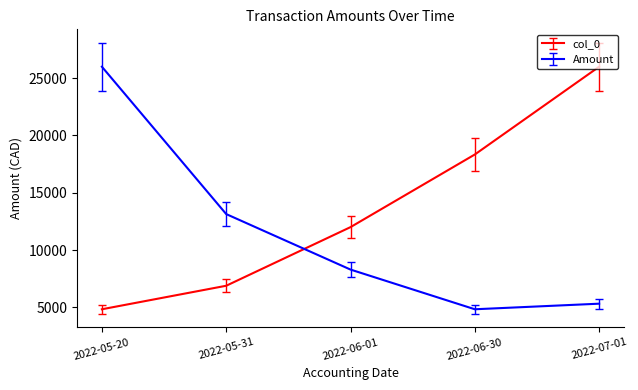

At how many categories does at least one series exceed 13262?

3